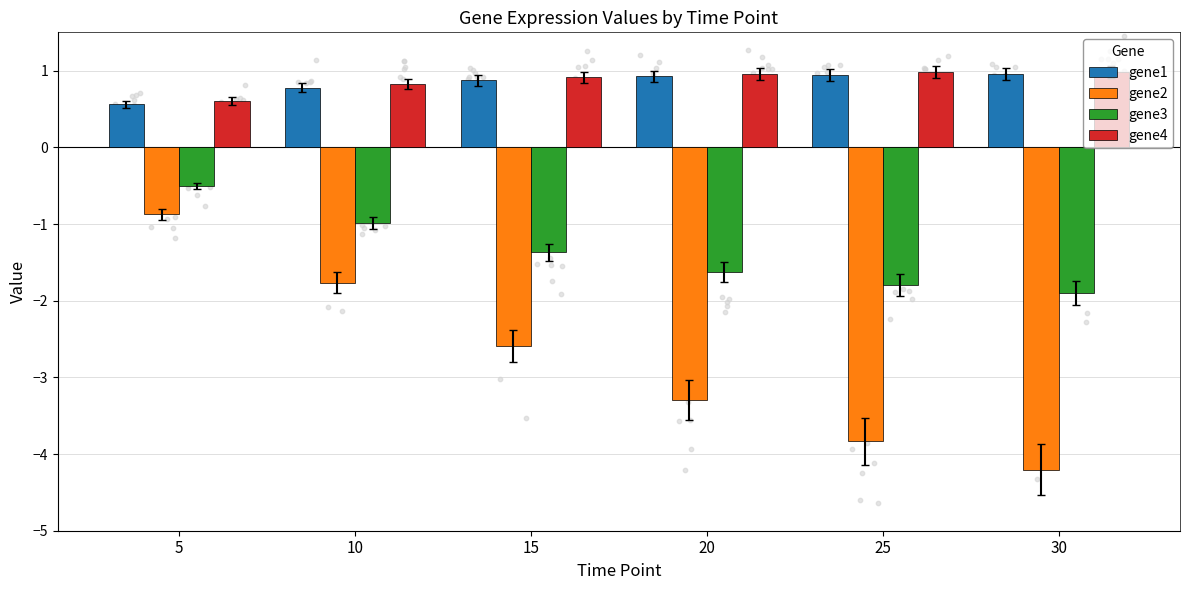

What are all the series names shown in the legend?

gene1, gene2, gene3, gene4